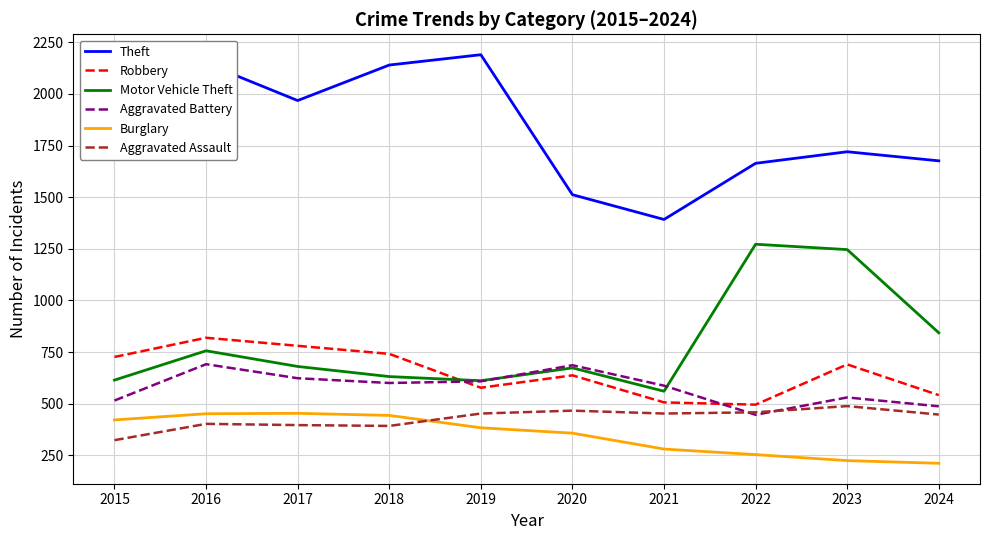

What is the sum of the Theft values at 2023 and 2022?

3384